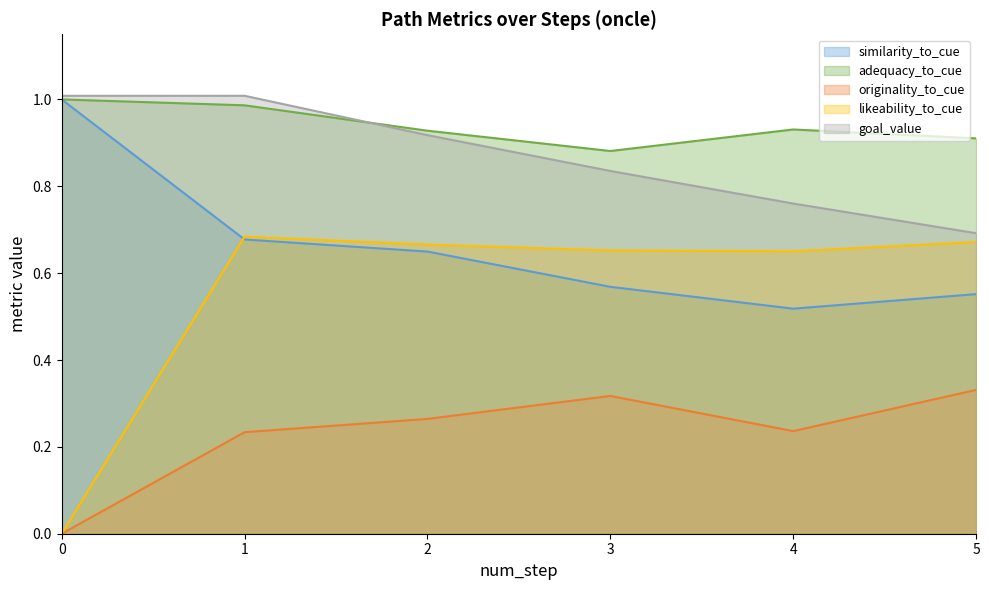

Reading left to right, transcribe all the data shown in this chart.

similarity_to_cue: 1.0	0.7	0.6	0.6	0.5	0.6
adequacy_to_cue: 1.0	1.0	0.9	0.9	0.9	0.9
originality_to_cue: 0.0	0.2	0.3	0.3	0.2	0.3
likeability_to_cue: 0.0	0.7	0.7	0.7	0.7	0.7
goal_value: 1.0	1.0	0.9	0.8	0.8	0.7